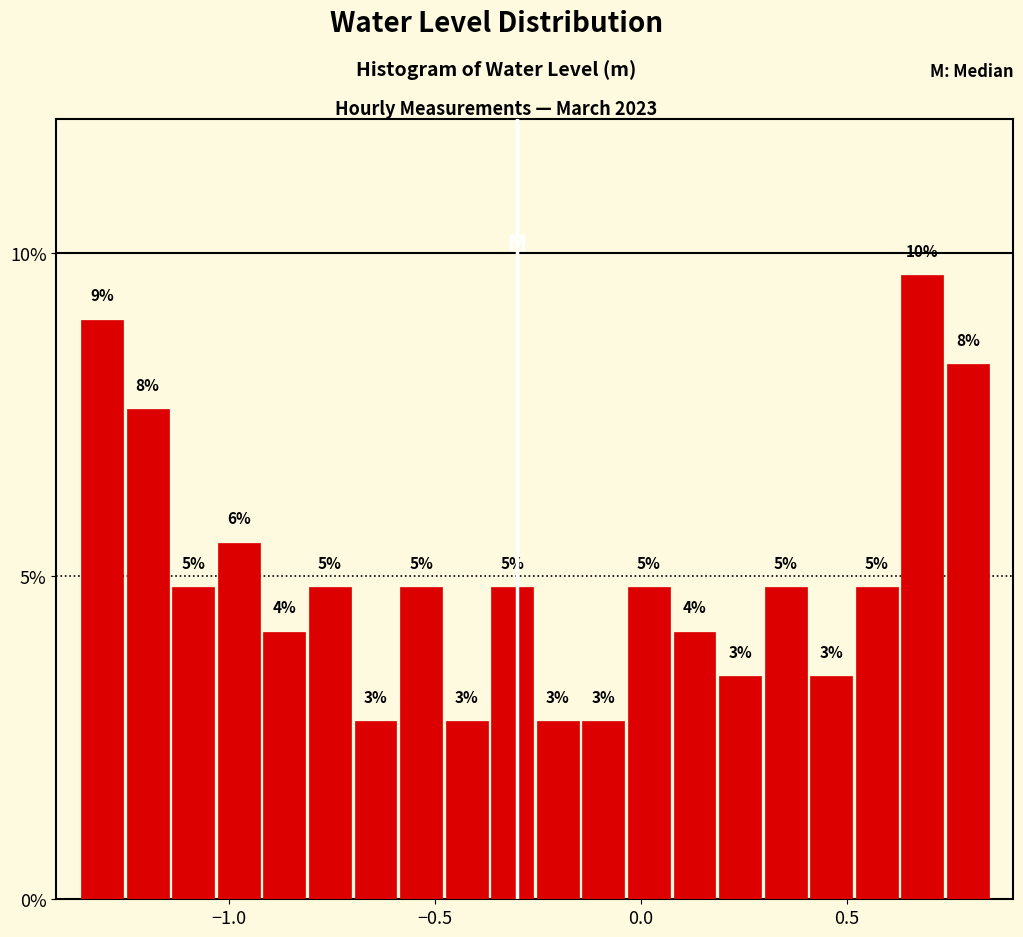

Read against the x-axis, roughly where is the centre of the tallest bar?

0.70